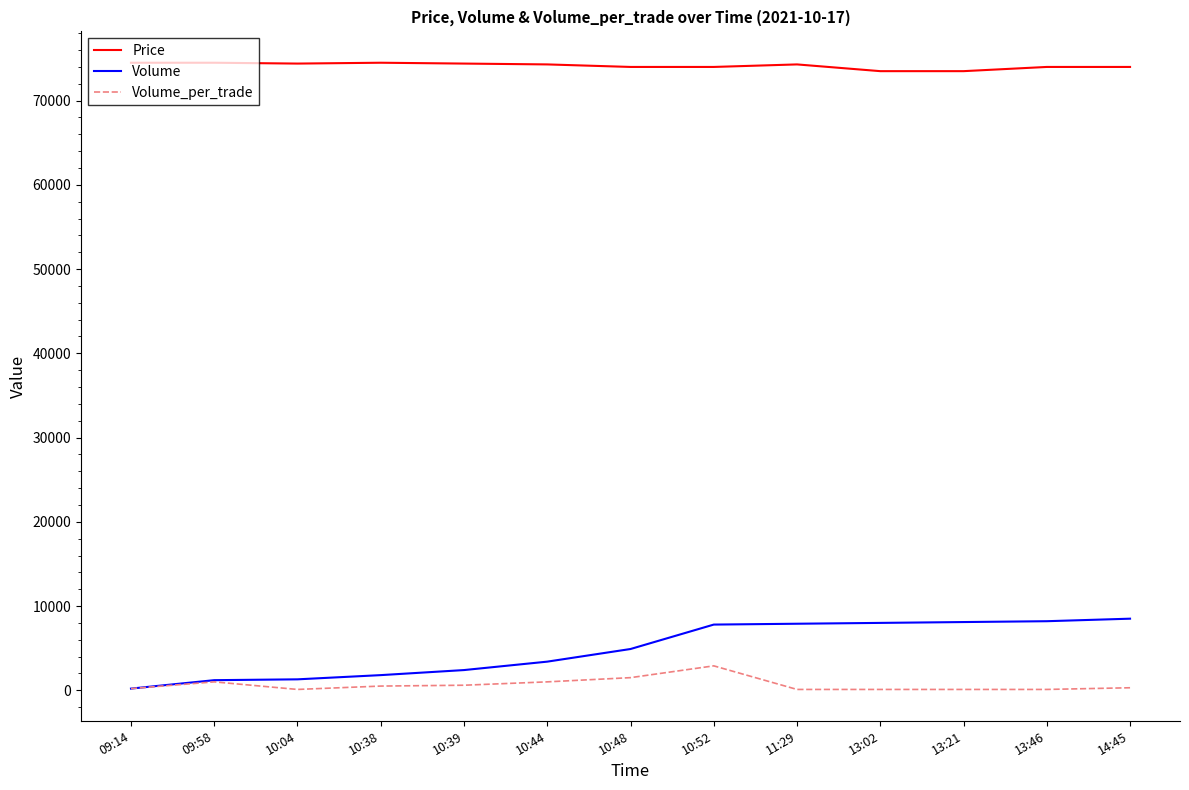

What position from the left is 09:14?

1